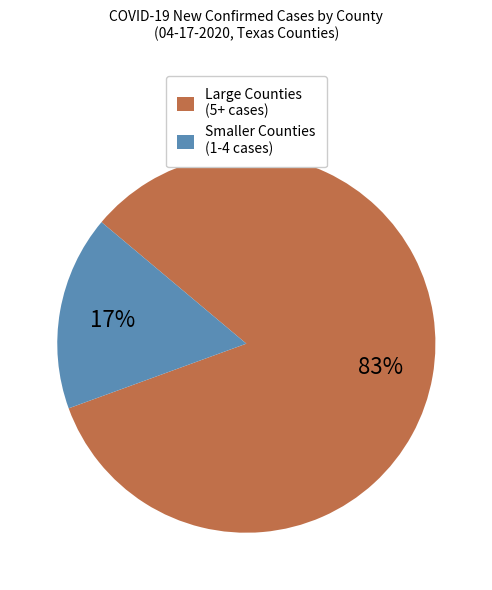

Is there any slice that represents more than half of the pie?

Yes